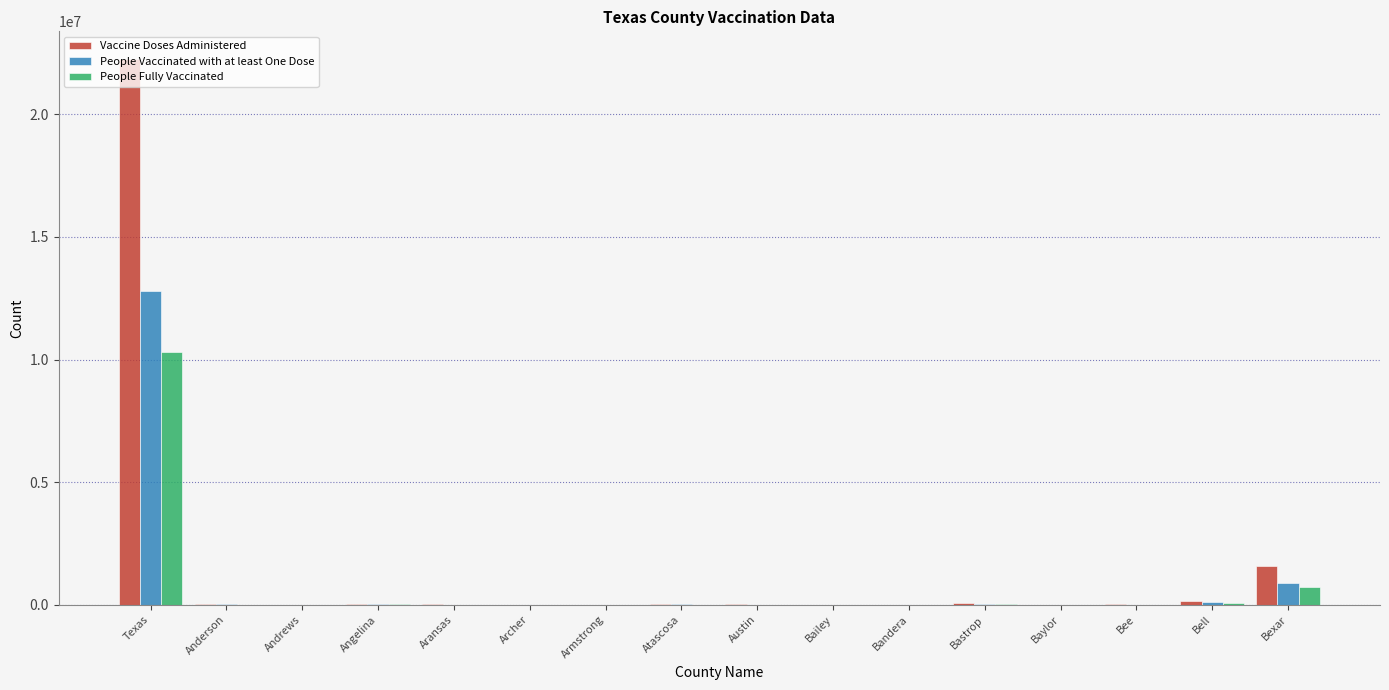

At which label is People Fully Vaccinated closest to 5160659?

Bexar